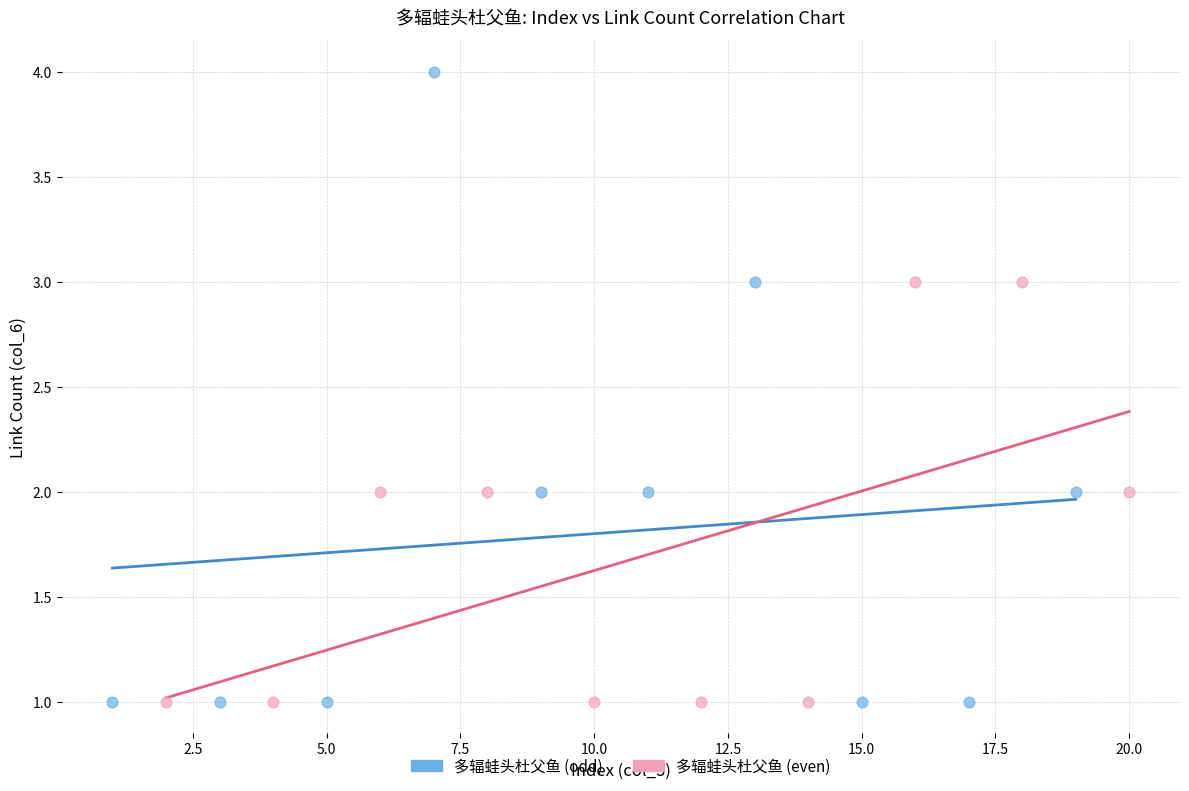

What are all the series names shown in the legend?

多辐蛙头杜父鱼 (odd), 多辐蛙头杜父鱼 (even)